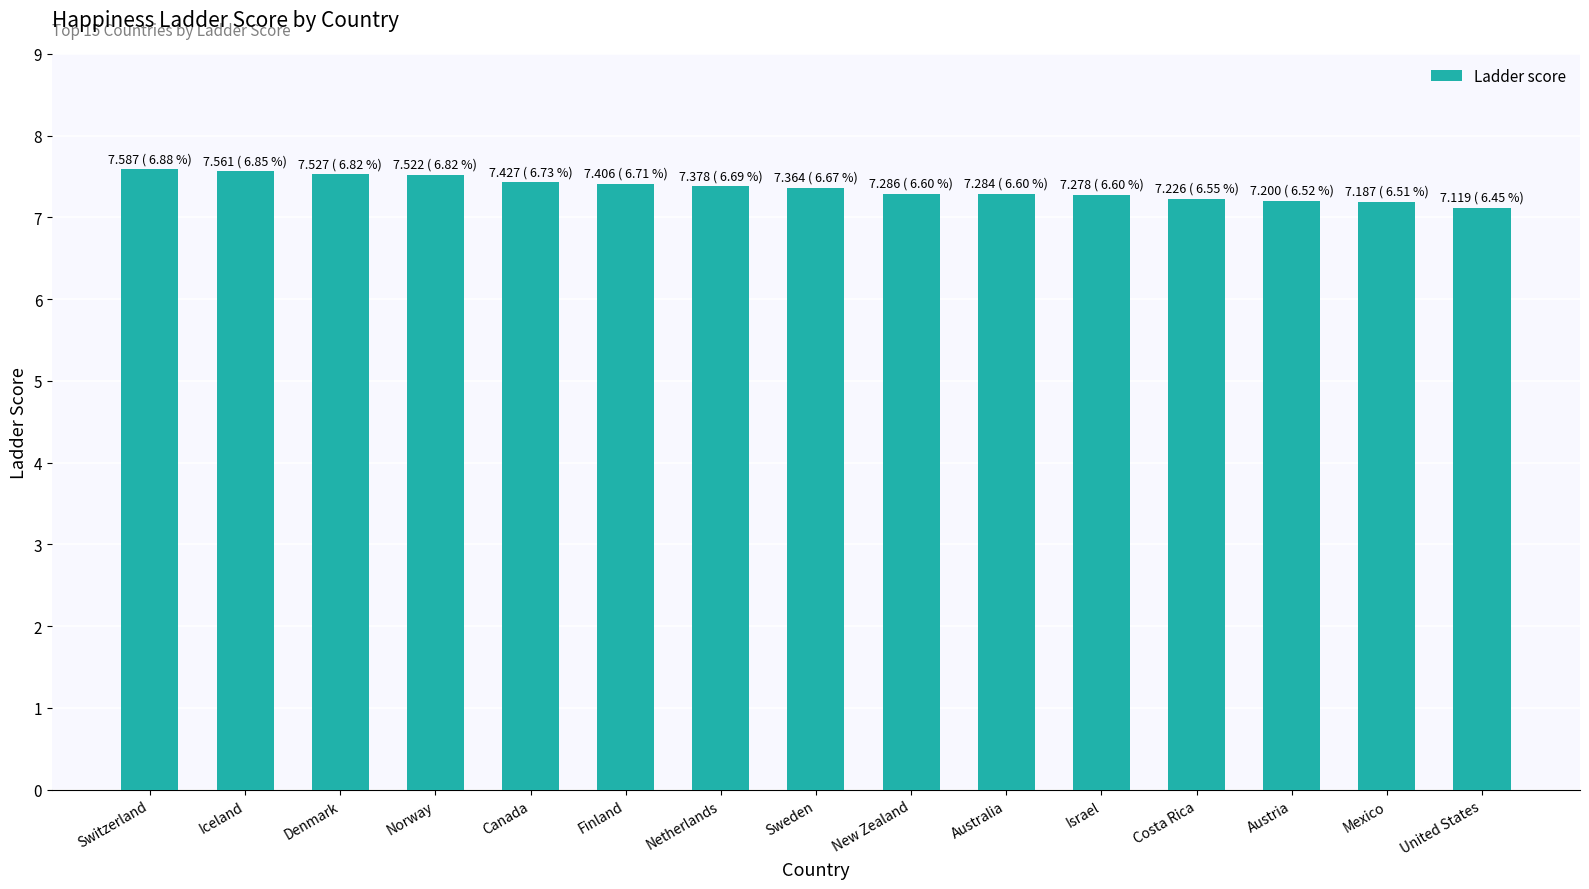

What is the label of the 4th bar from the left?

Norway